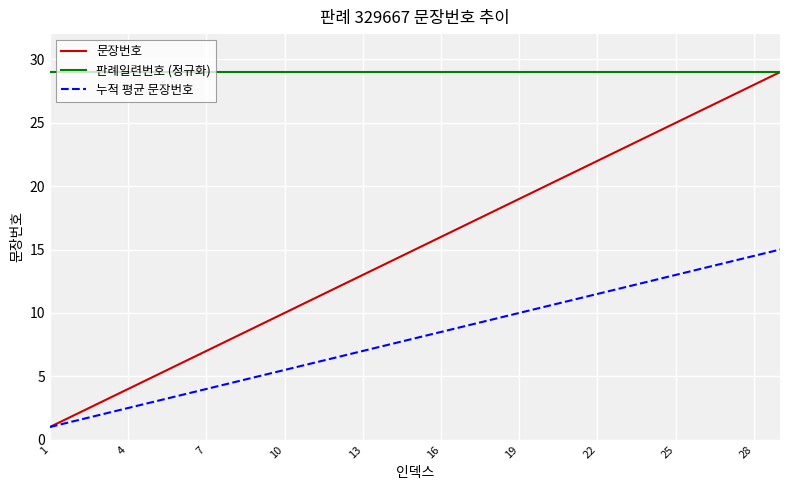

Which series has the widest spread of values?

문장번호